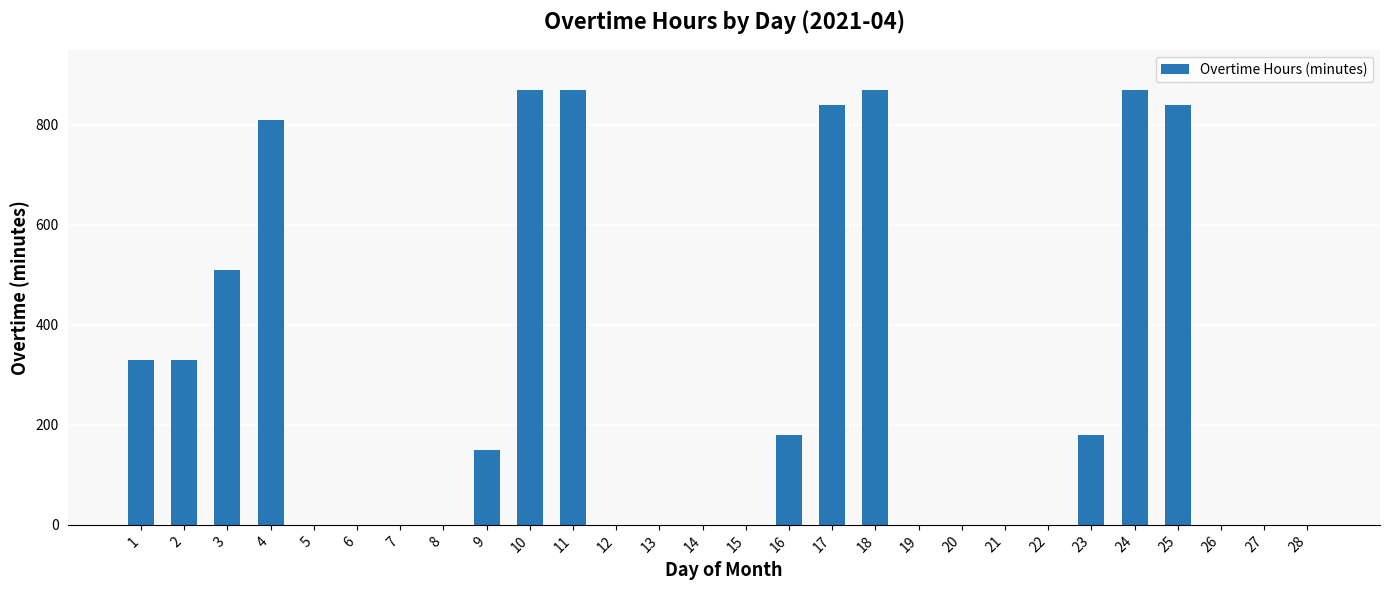

What is the ratio of the value at 11 to the value at 1?

2.6